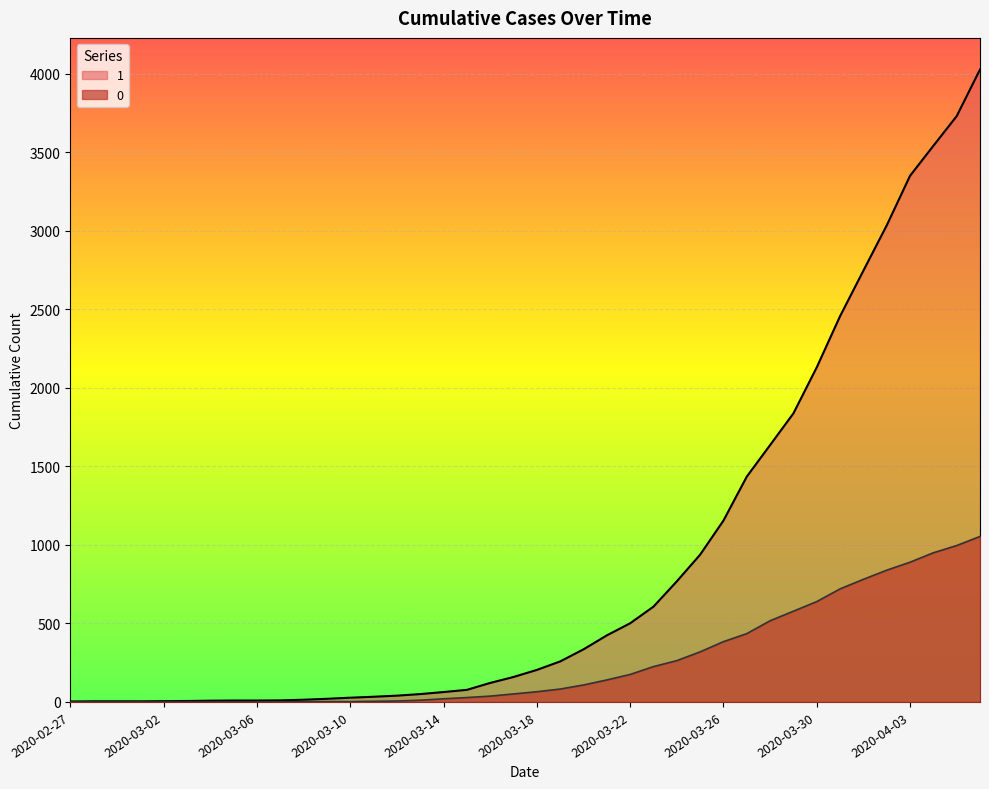

True or false: 1 has more than 0 interior local peaks.

False